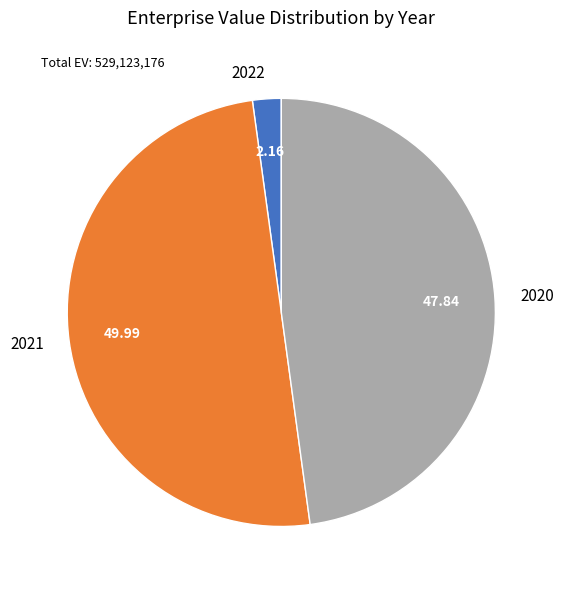

Do 2021 and 2020 together represent more than half of the pie?

Yes